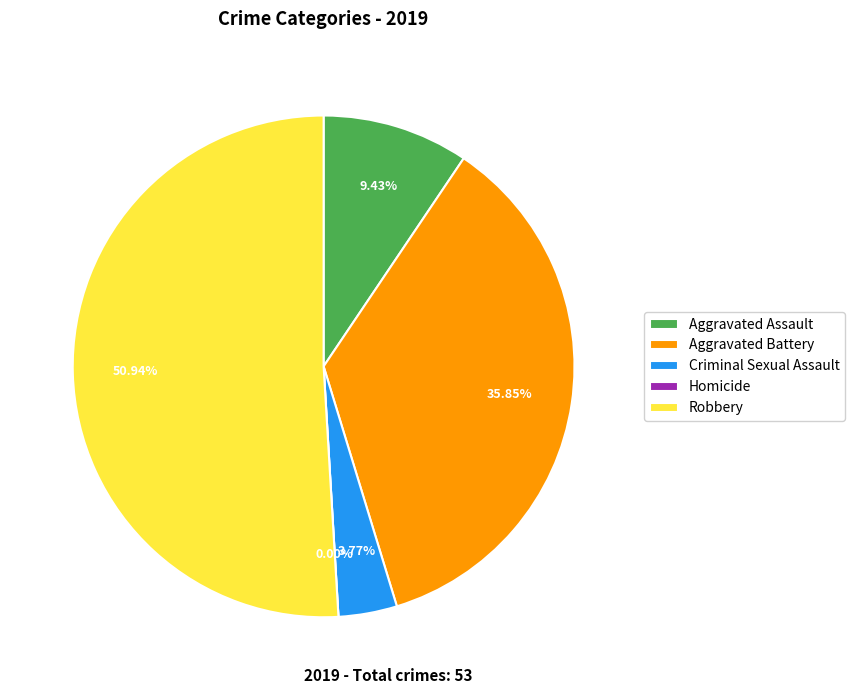

The Homicide slice represents 0% of the pie. True or false?

True